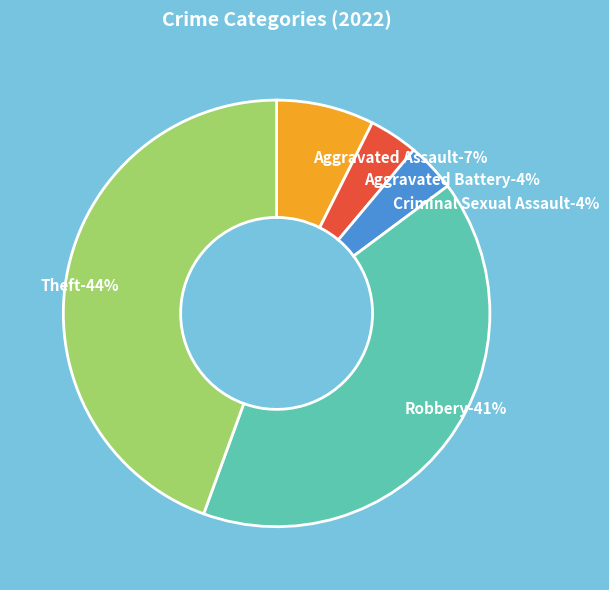

What percentage is NOT represented by Criminal Sexual Assault?

96.3%